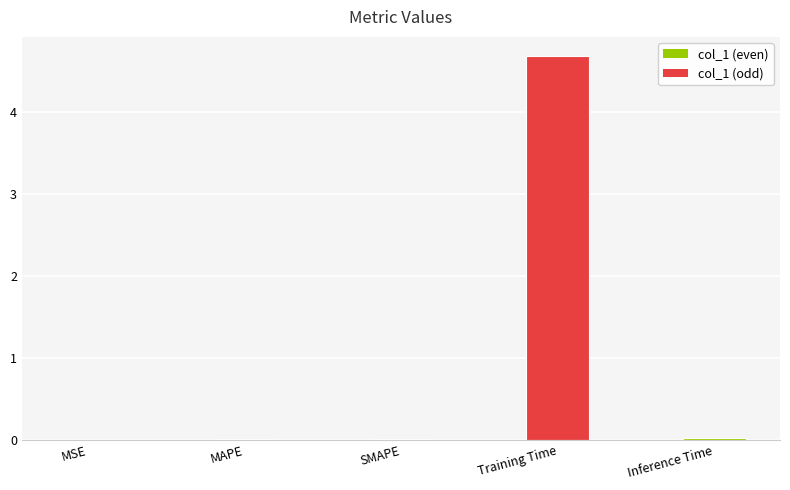

What is the maximum value shown in the chart?

4.7